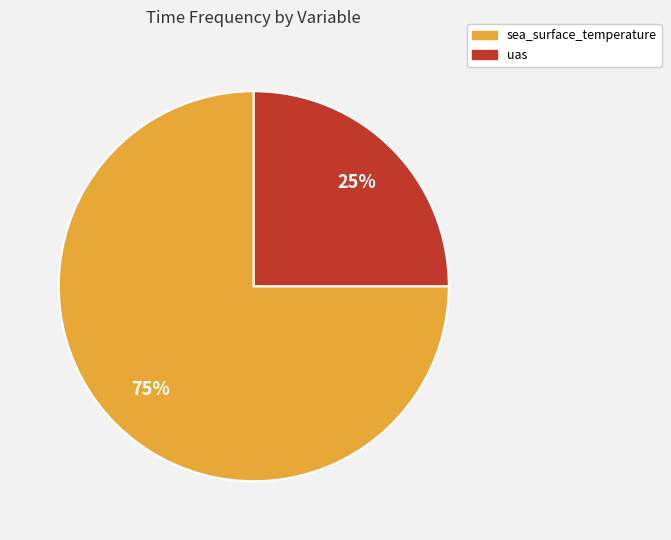

Which slice is the largest?

sea_surface_temperature